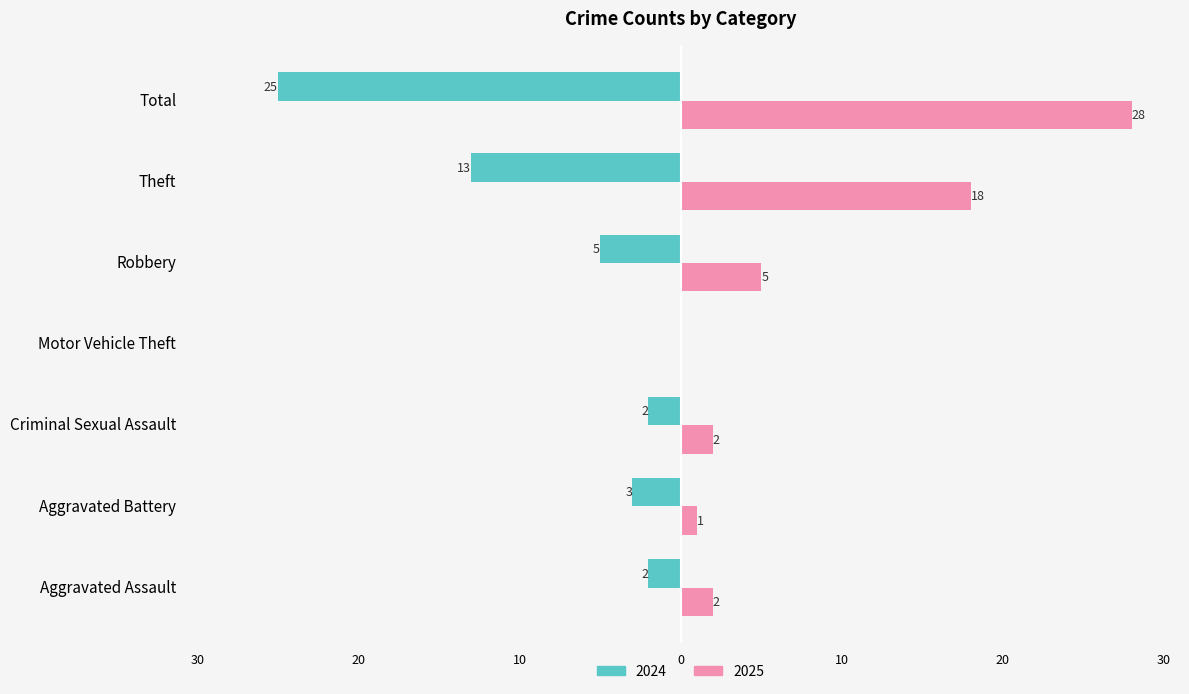

What are all the series names shown in the legend?

2024, 2025